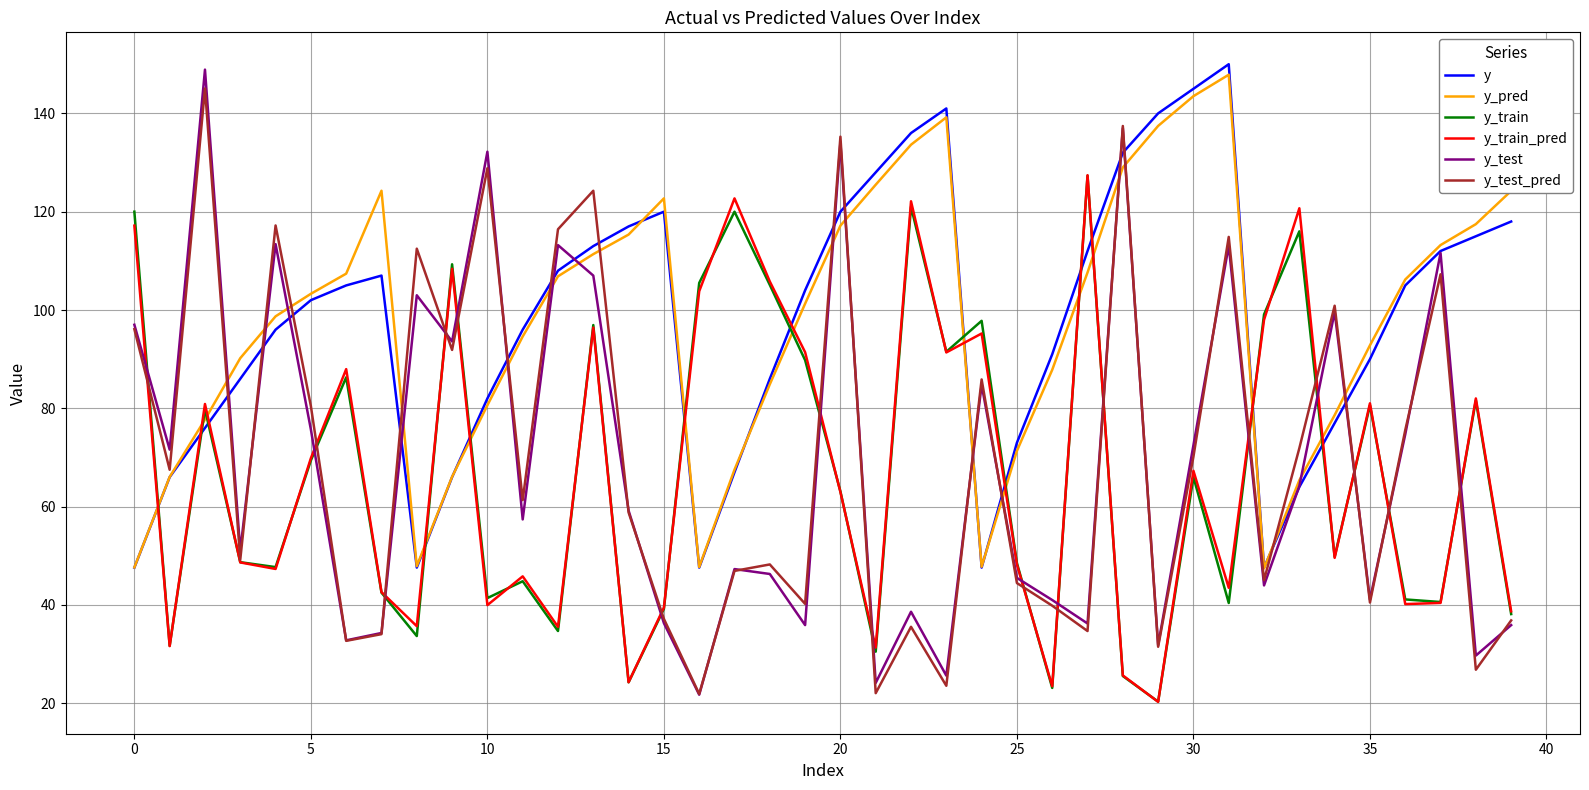

In y_pred, how many points are lower than both neighbors (excluding endpoints)?

4